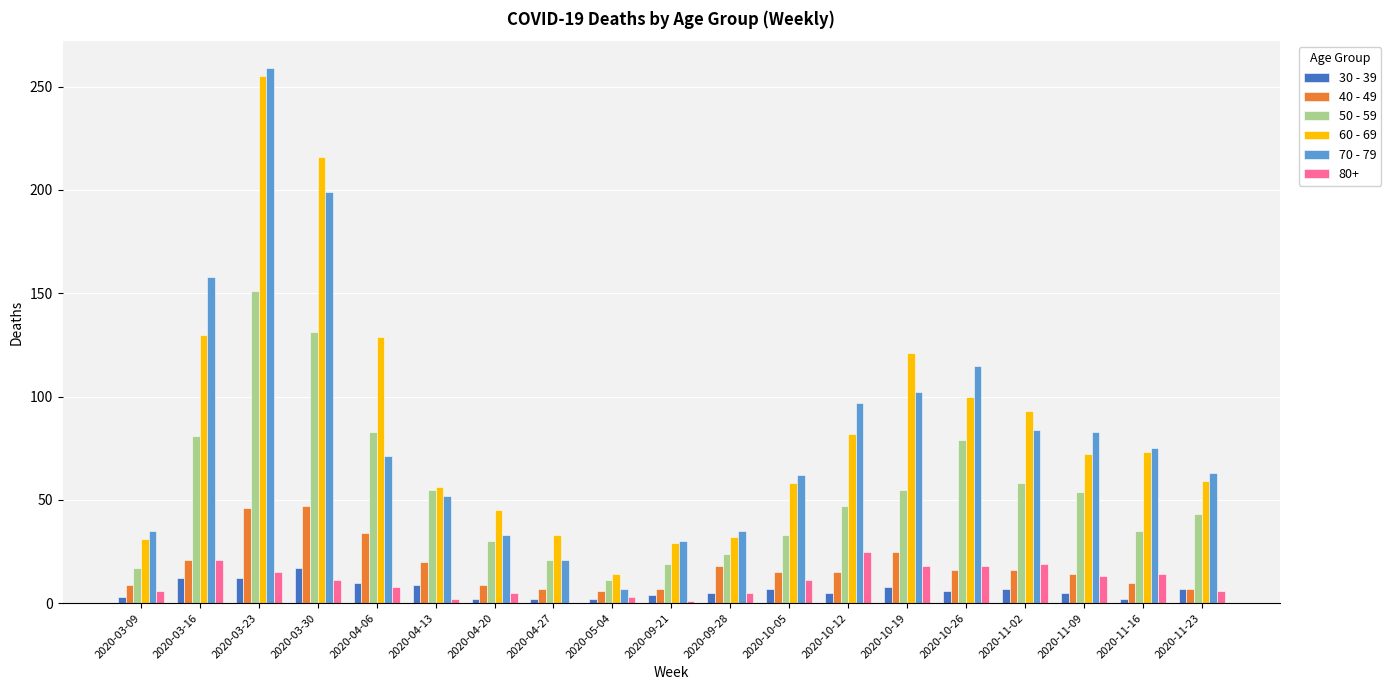

At which label does 50 - 59 first exceed 47?

2020-03-16